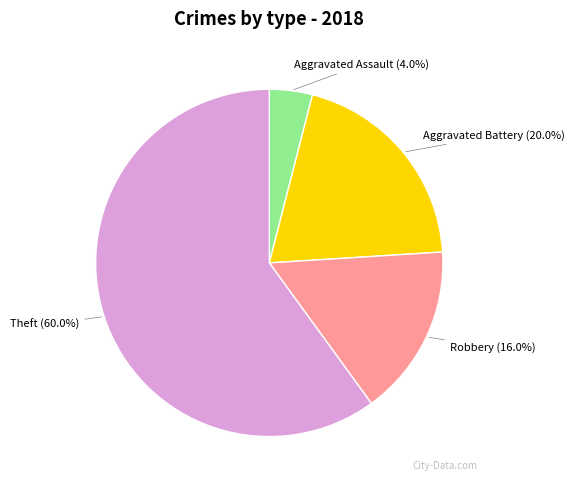

Is there a majority slice in this chart?

Yes